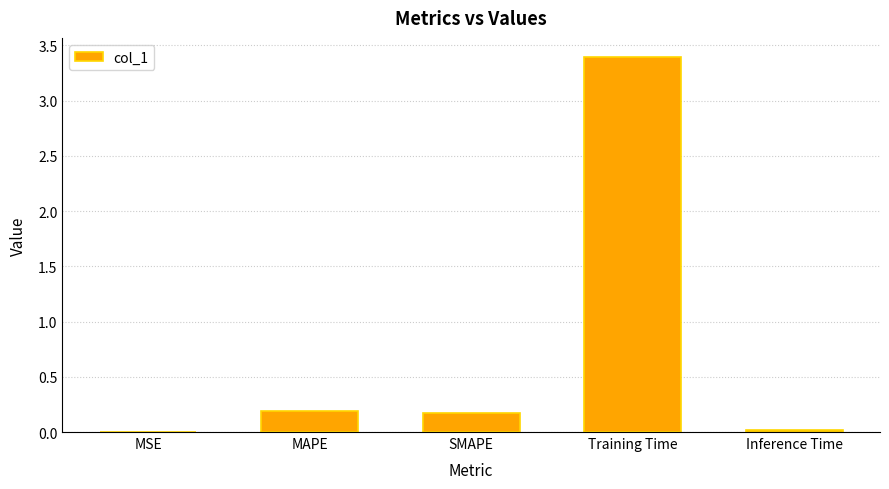

True or false: the data shows 0.2 at MAPE.

True